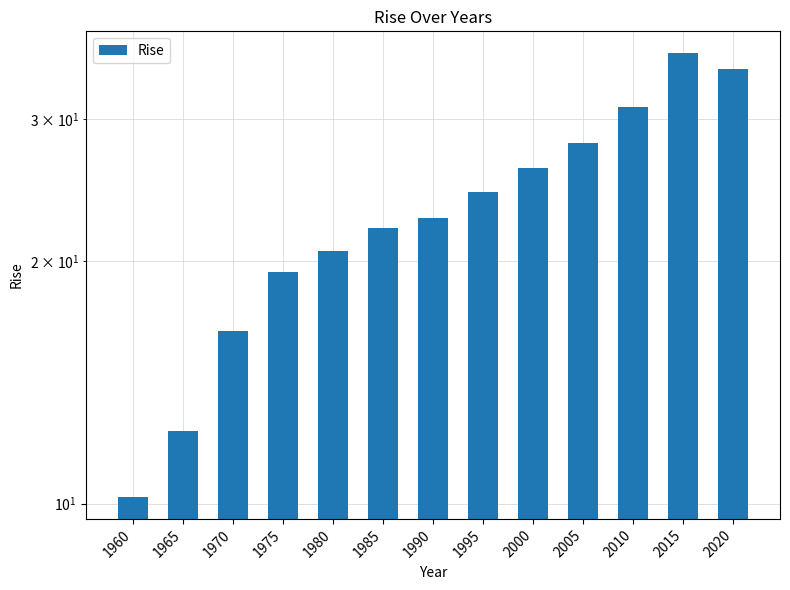

How many bars are there in total?

13